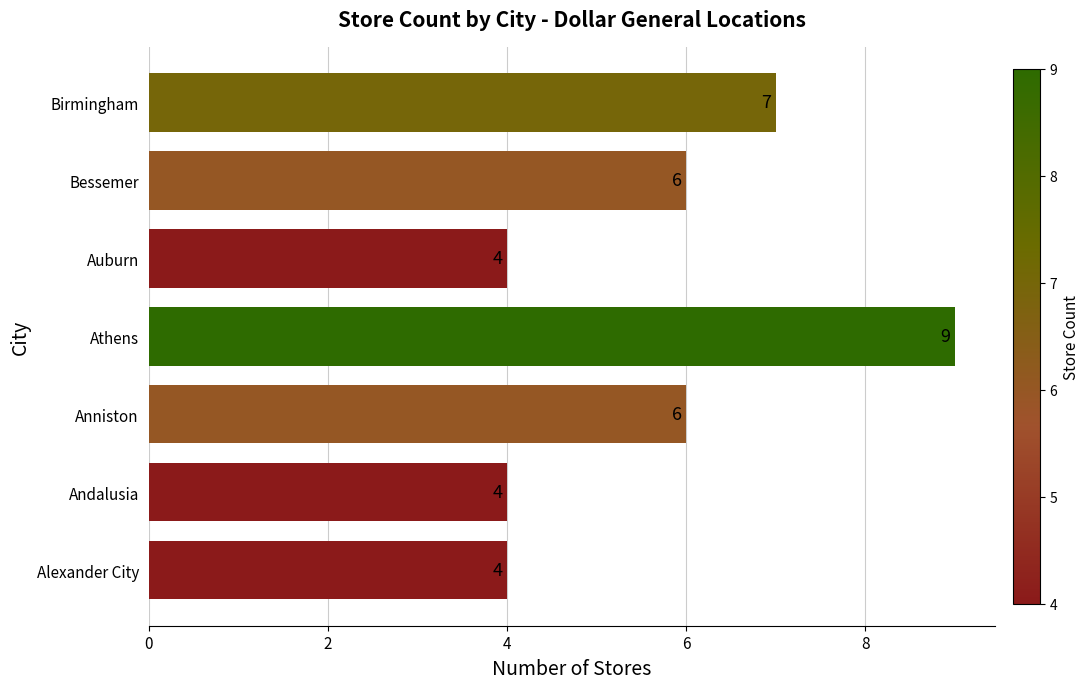

How many series are shown in this chart?

1